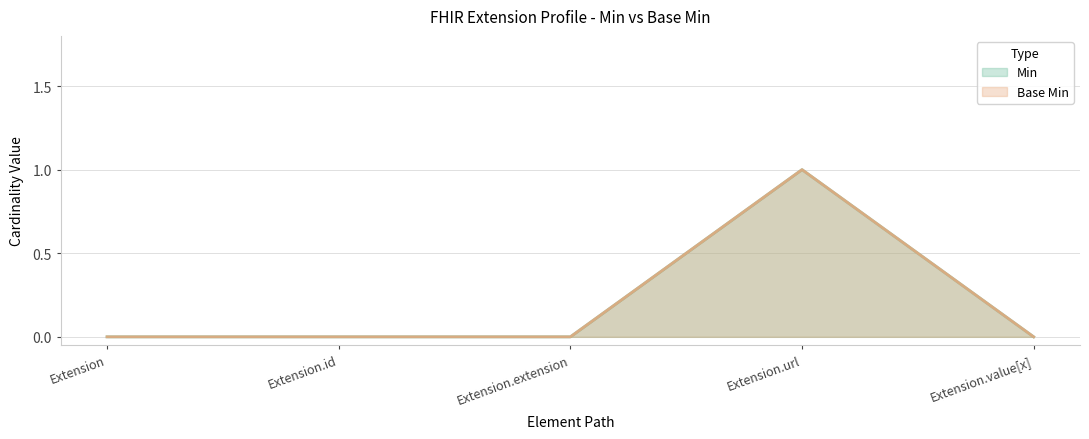

Count the Min values in the range 0 to 1.

5